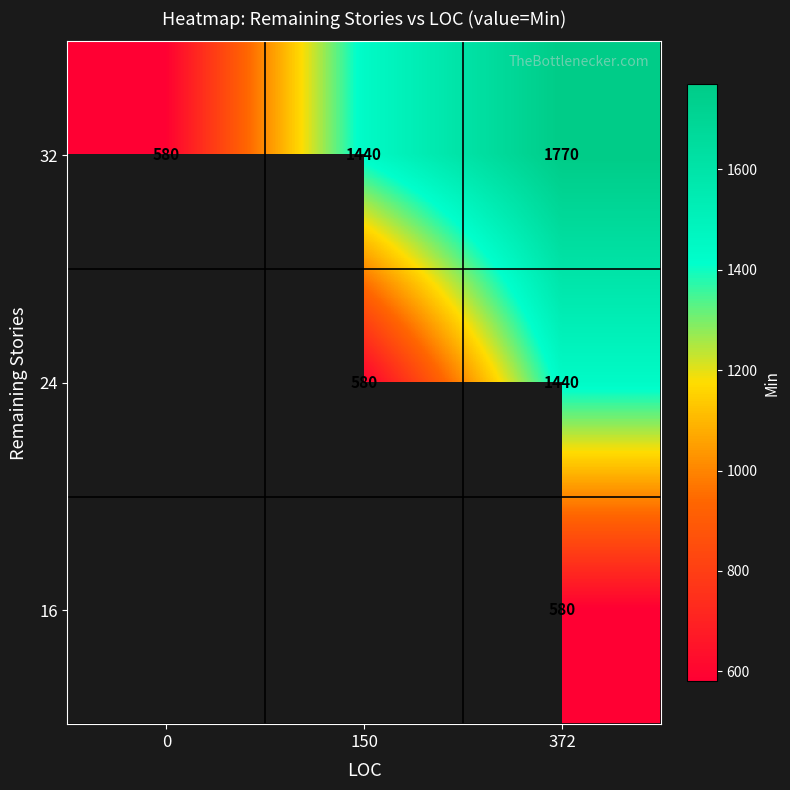

What is the difference between the highest and lowest values at 372?

1190